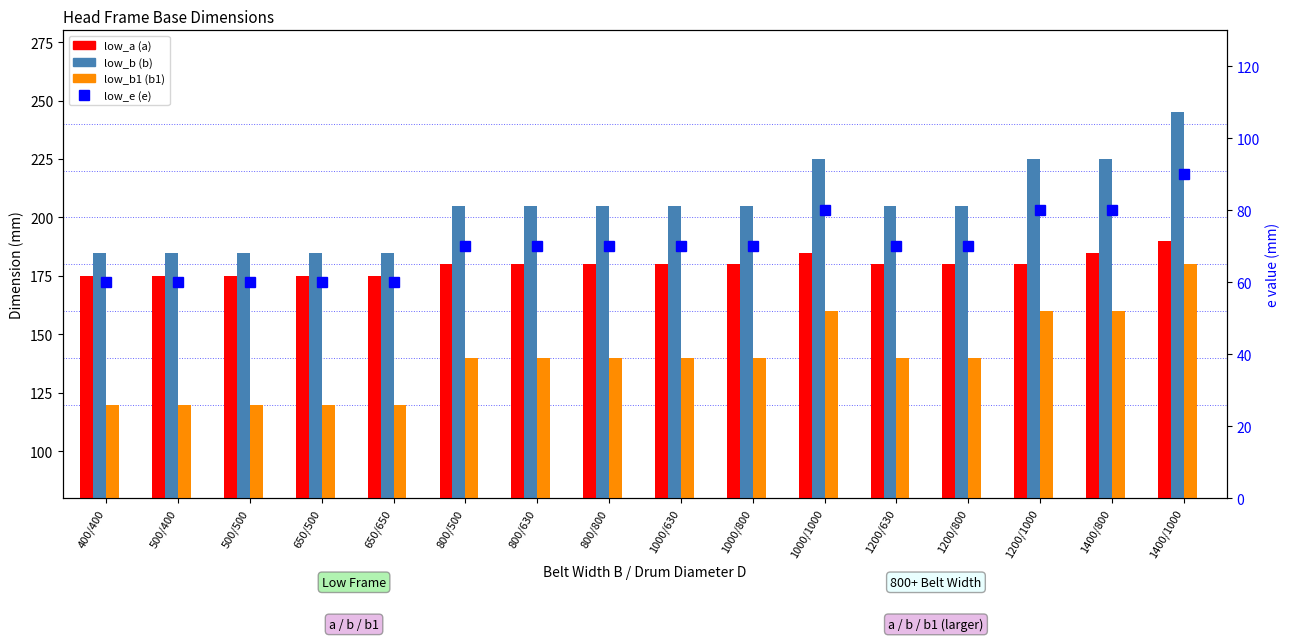

Reading right to left, what are all the values shown in this chart?

low_a (a): 190	185	180	180	180	185	180	180	180	180	180	175	175	175	175	175
low_b (b): 245	225	225	205	205	225	205	205	205	205	205	185	185	185	185	185
low_b1 (b1): 180	160	160	140	140	160	140	140	140	140	140	120	120	120	120	120
low_e (e): 90	80	80	70	70	80	70	70	70	70	70	60	60	60	60	60